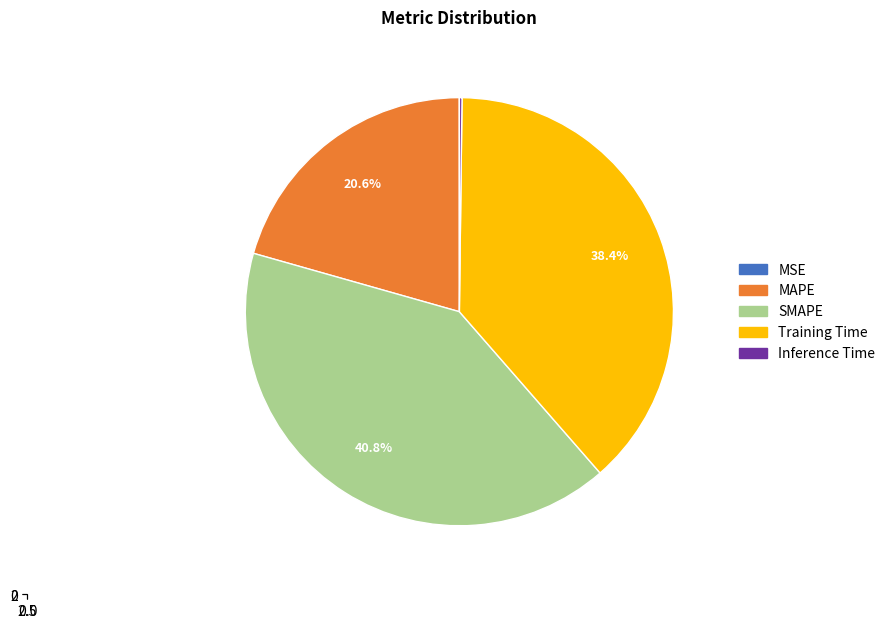

Rank the categories by value from lowest to highest.

MSE, Inference Time, MAPE, Training Time, SMAPE